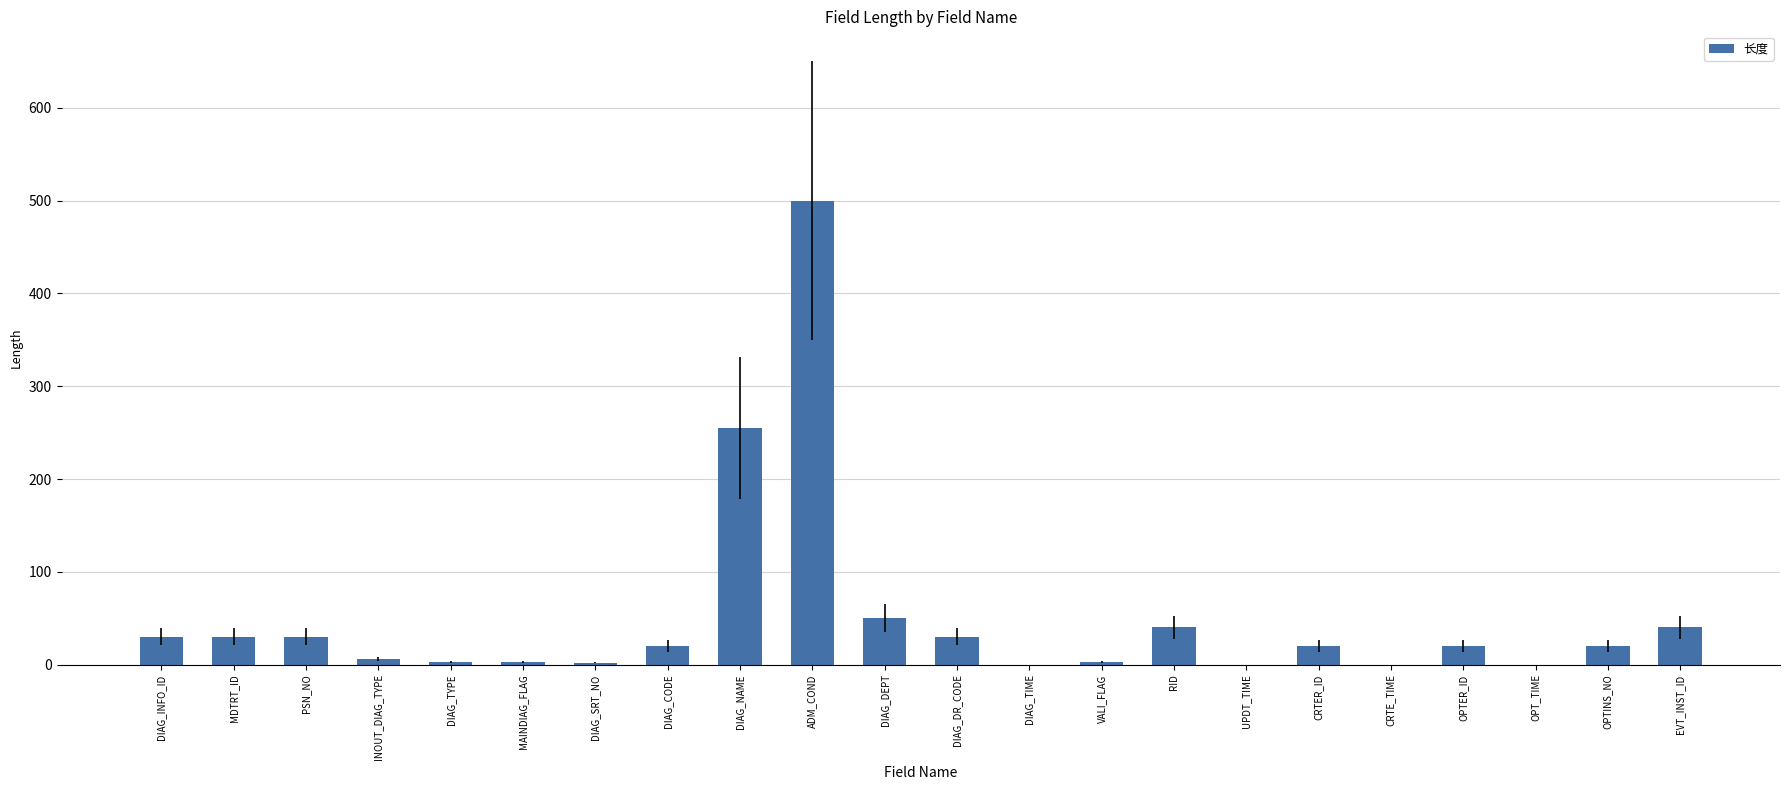

What is the sum of all values?

1102